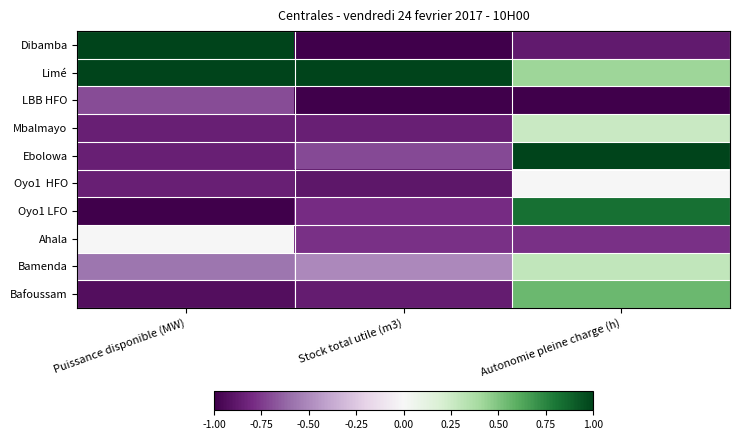

Which series changed the most between Puissance disponible (MW) and Stock total utile (m3)?

Dibamba